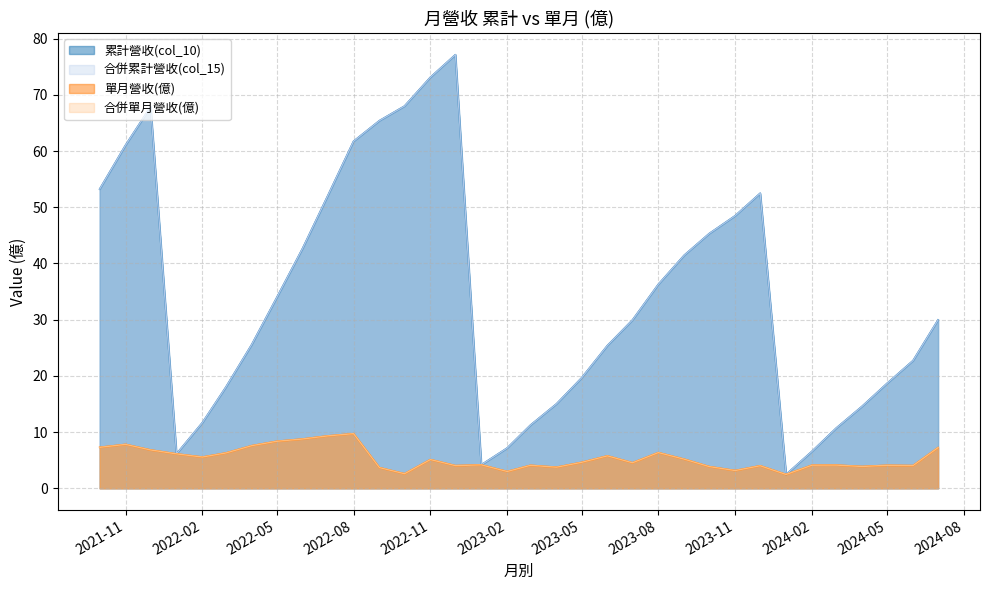

What is the spread (max minus min) of values at 2021-12?

61.1